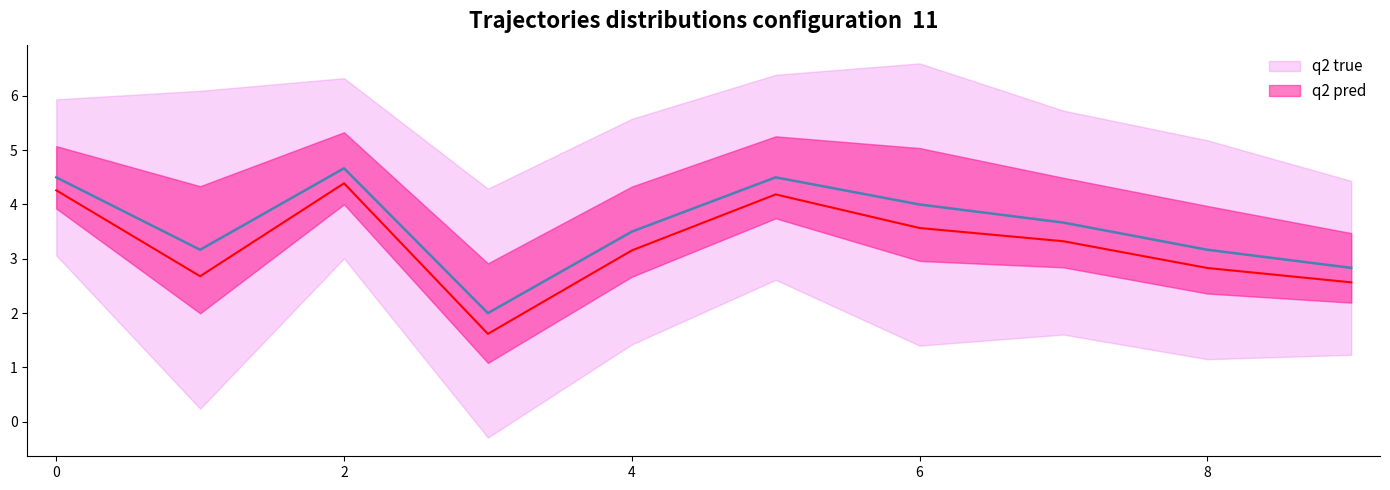

How many interior local valleys does the Investments series have?

2